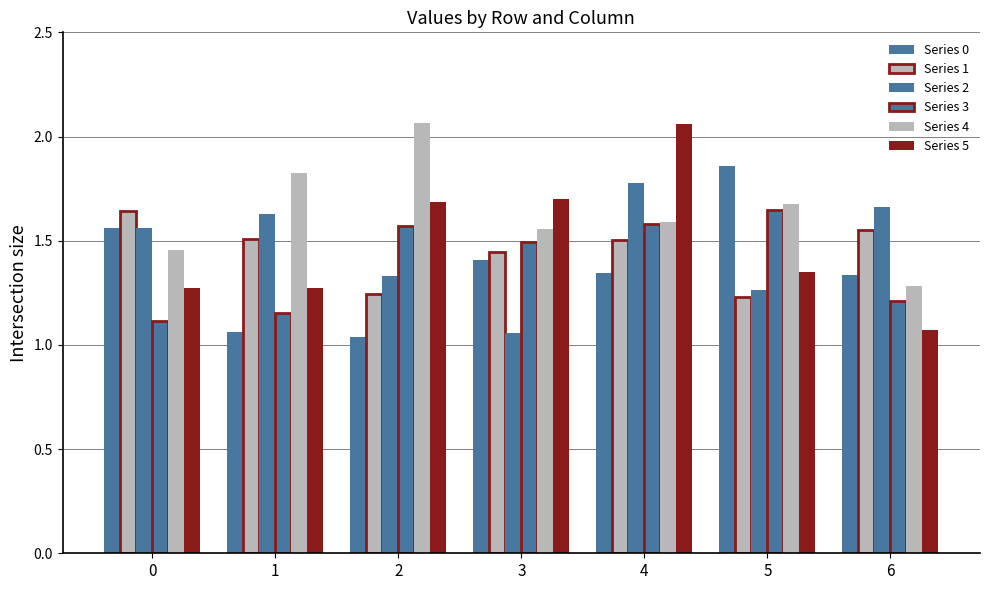

At how many categories does at least one series exceed 1?

7